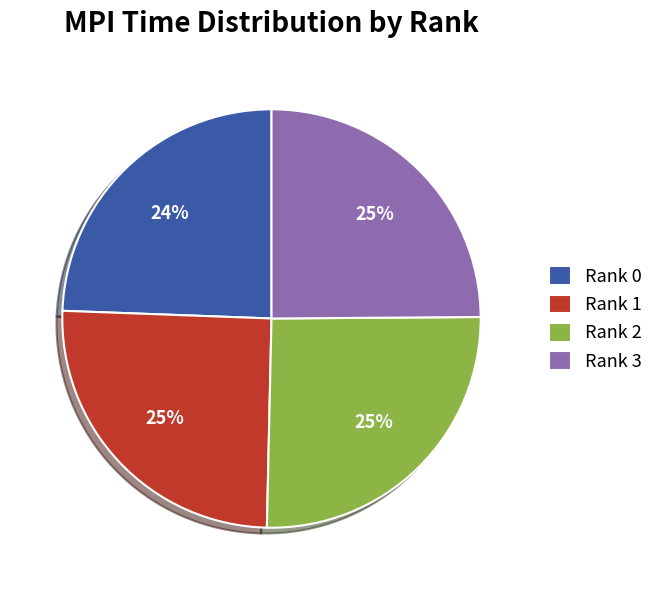

Combined, do Rank 2 and Rank 1 account for over 50%?

Yes